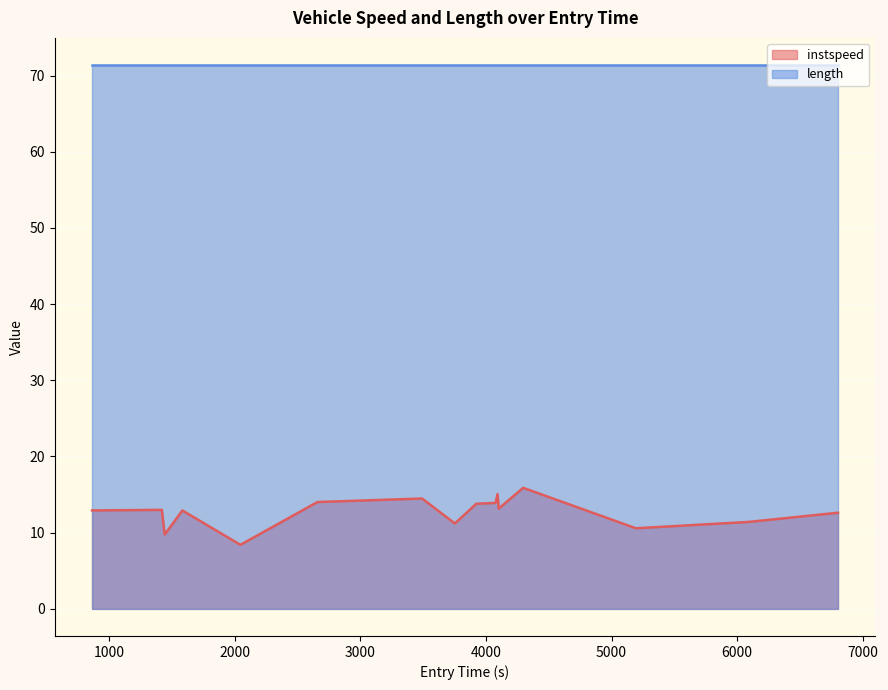

Which series has the largest range (max minus min)?

instspeed